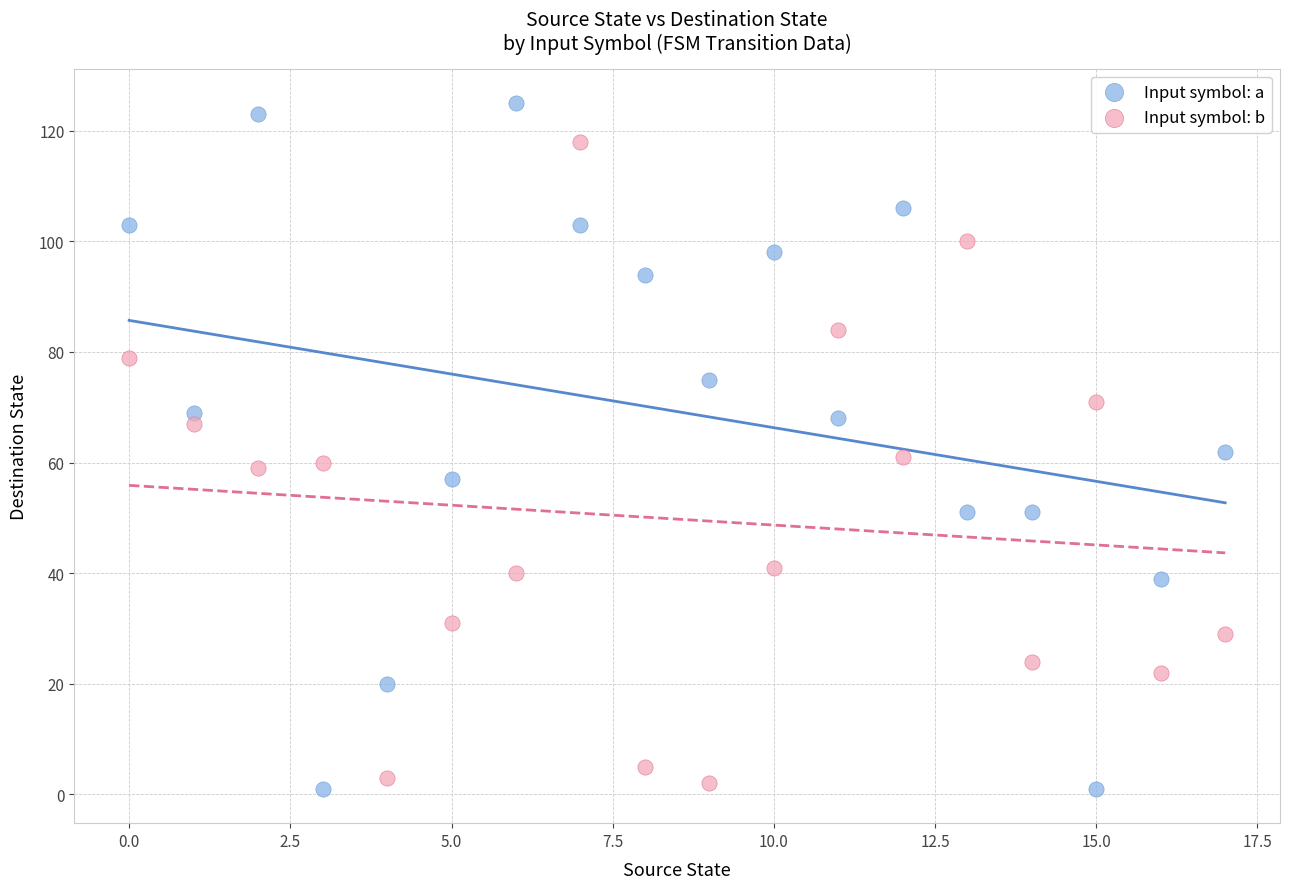

Which series contains the highest Y value?

Input symbol: a